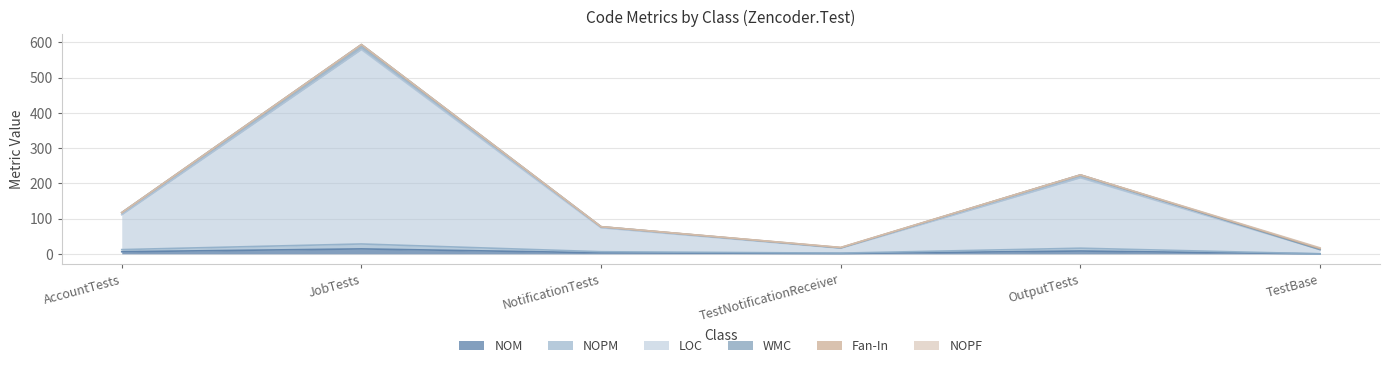

True or false: NOM has more than 1 points higher than both neighbors.

True